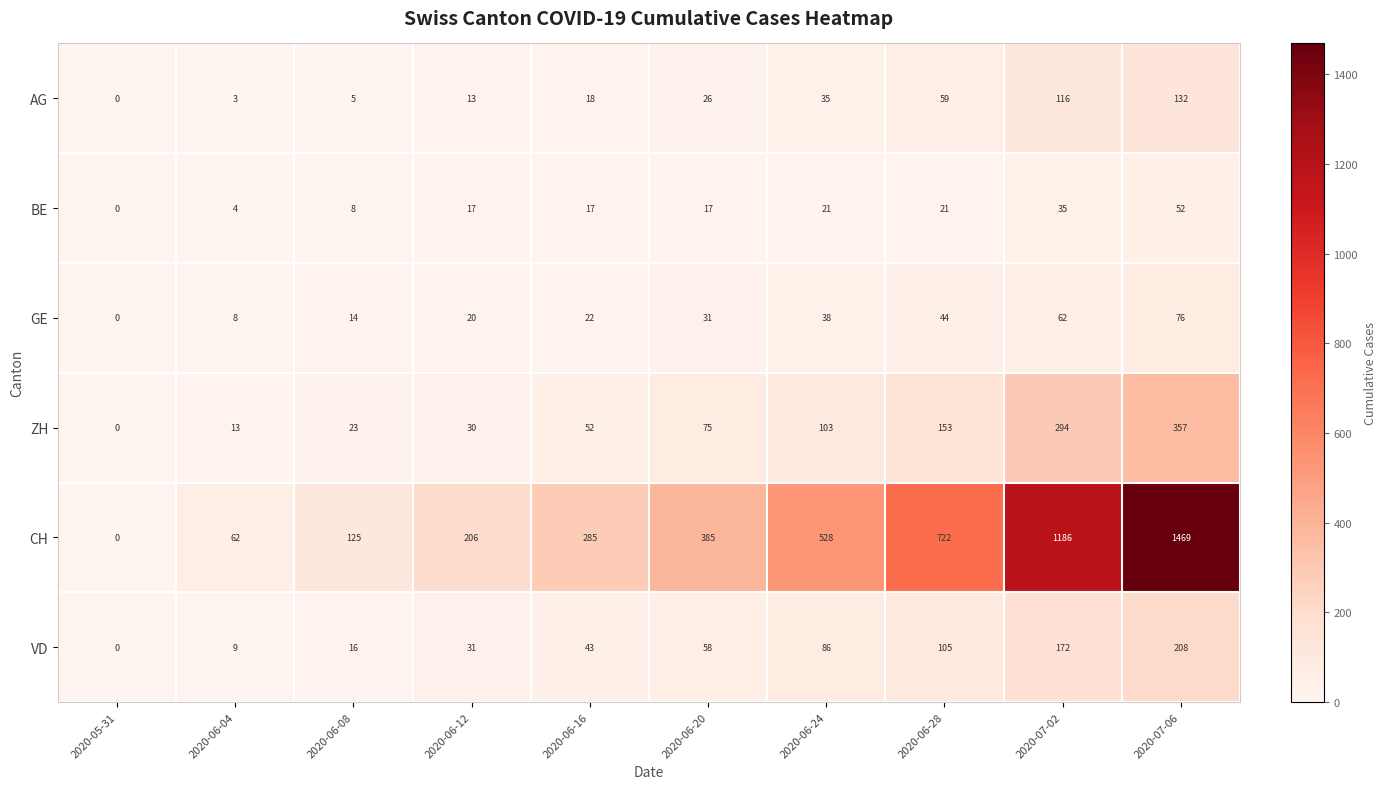

How many series are shown in this chart?

6